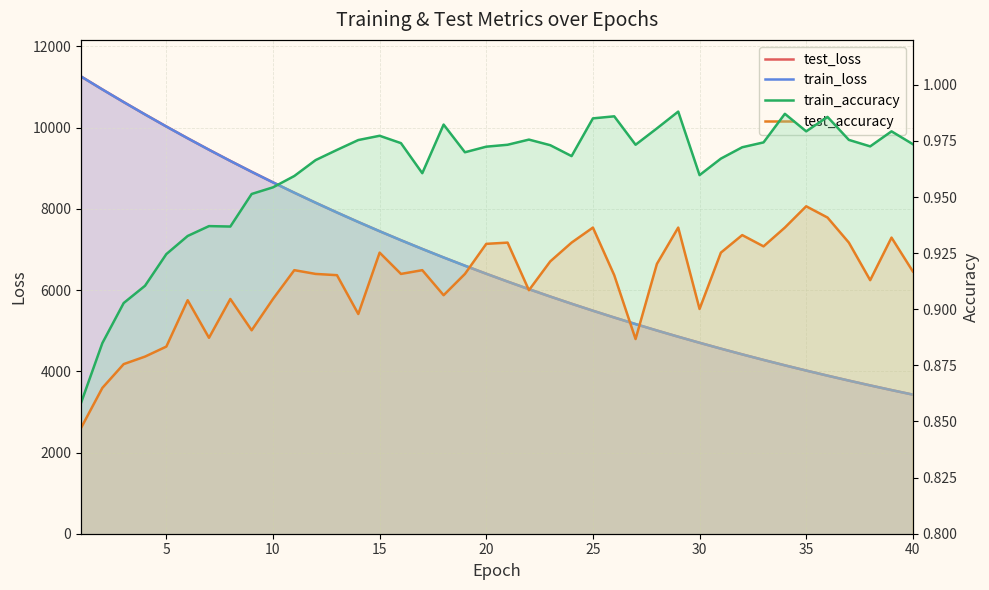

Is it true that test_loss equals 7650.9 at 30?

False